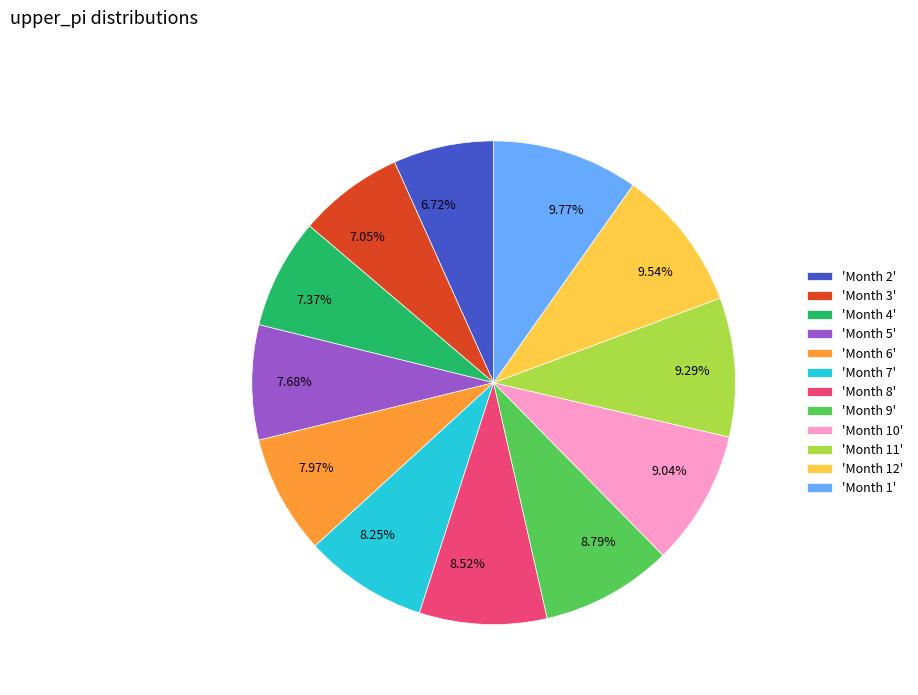

Does any single category account for the majority?

No